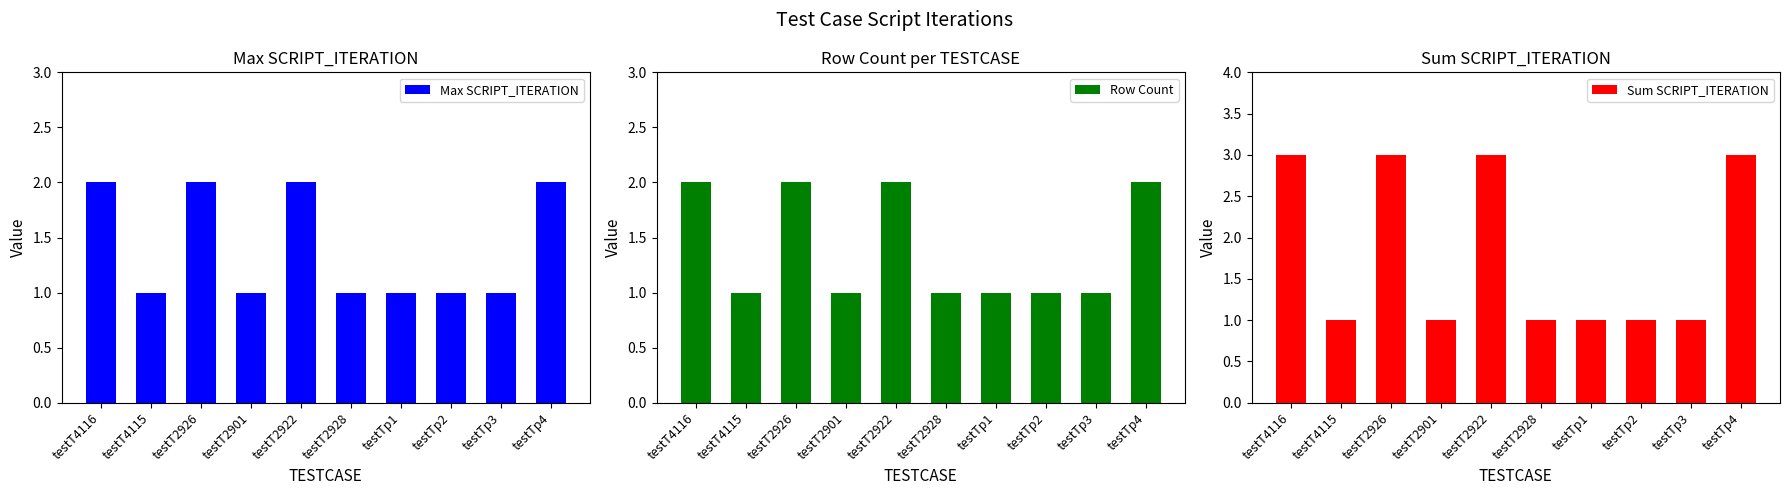

What is the label of the 7th bar from the left?

testTp1